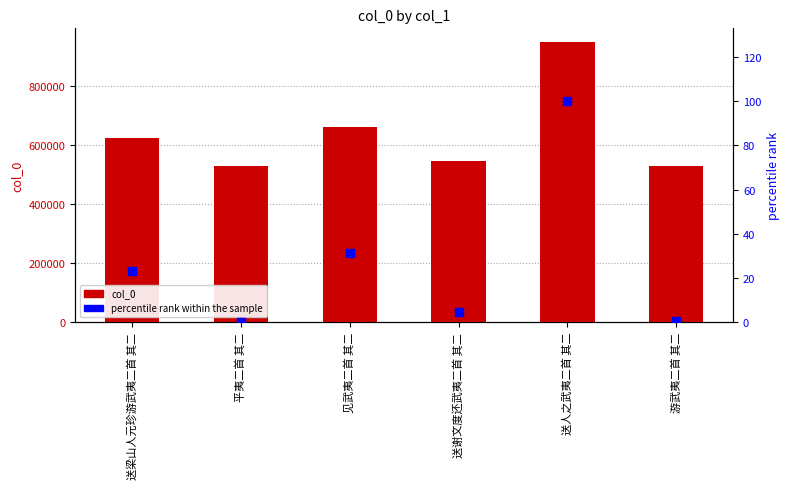

At which category is the sum across all series the highest?

送人之武夷二首 其二